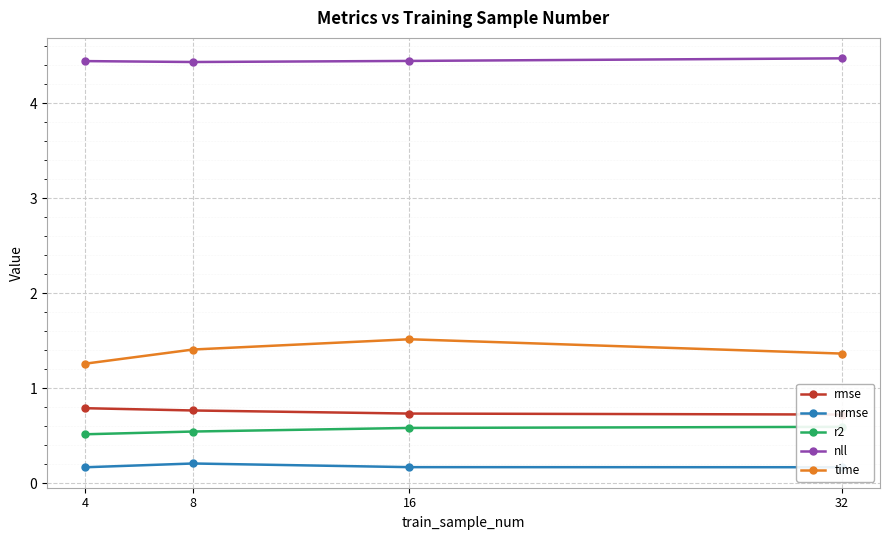

What is the sum of the rmse values at 32 and 8?

1.5